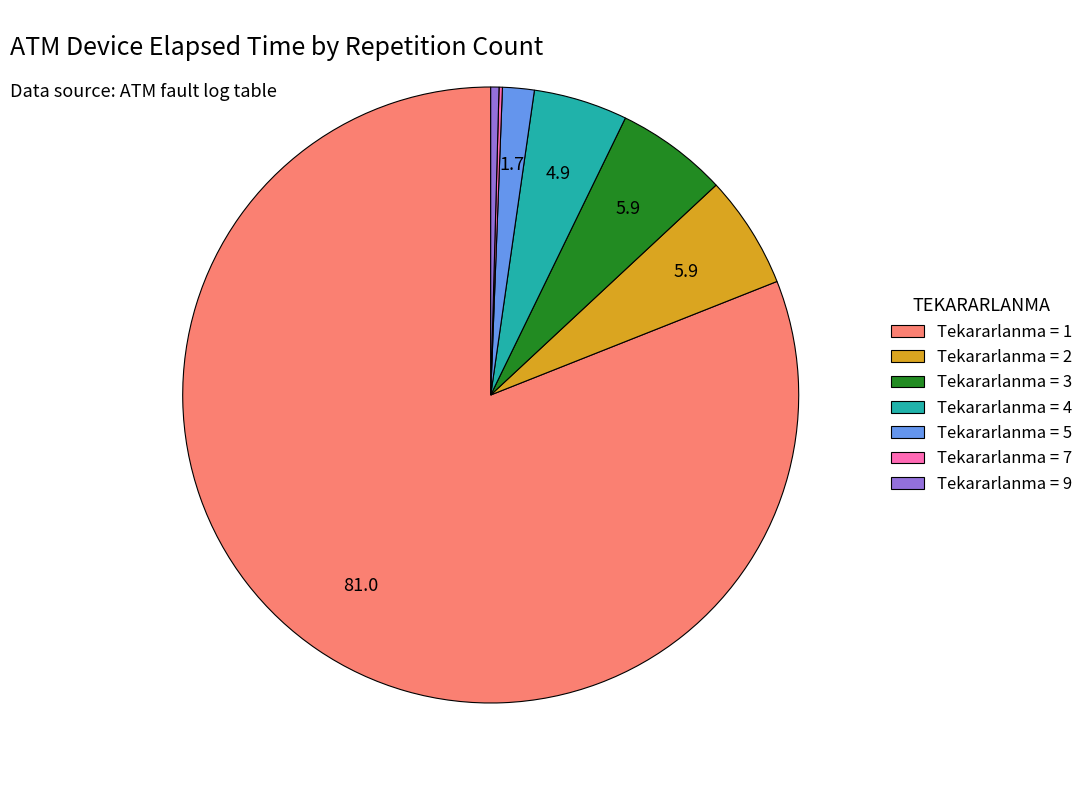

Is the sum of Tekararlanma = 9 and Tekararlanma = 4 greater than half?

No